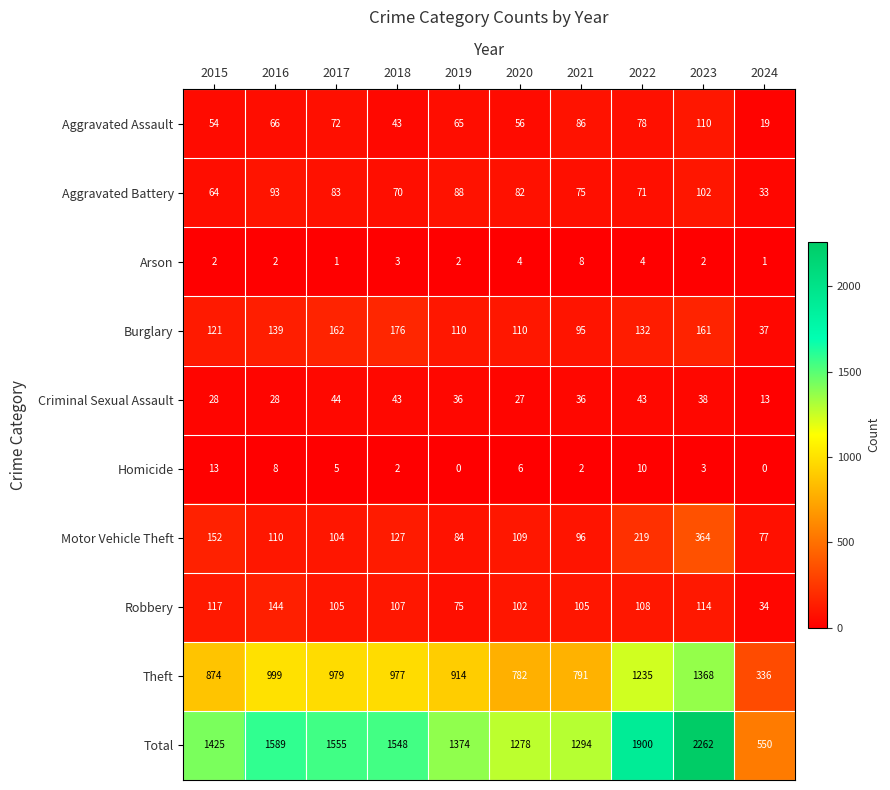

What is the difference between the maximum and minimum values in the Aggravated Battery series?

69